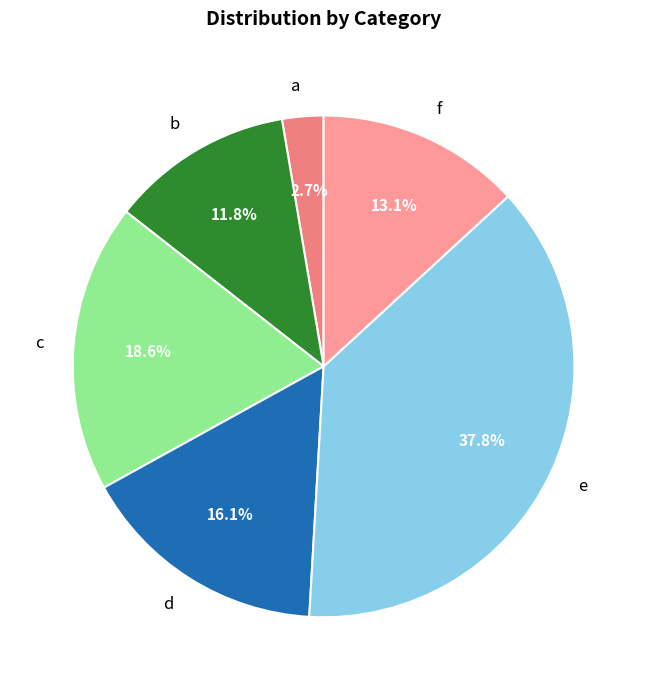

Count the number of slices in the pie.

6